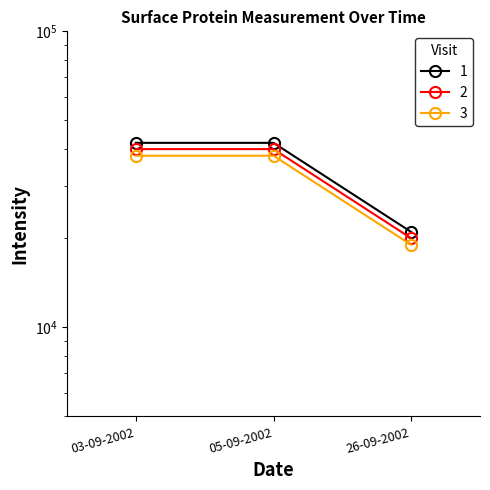

Between 05-09-2002 and 03-09-2002, which is larger?

05-09-2002